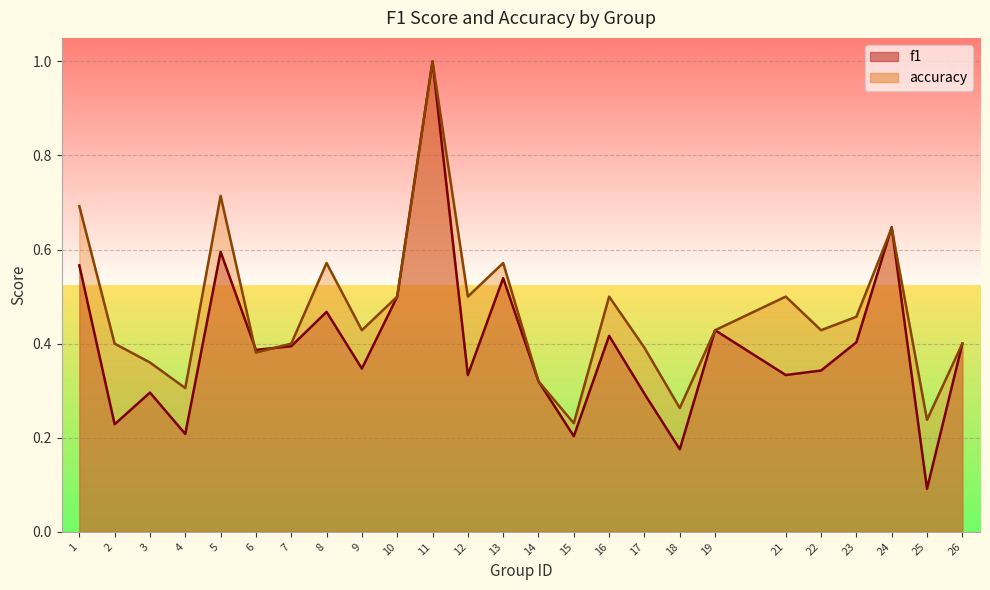

Between 2 and 7, which series saw the biggest shift?

f1